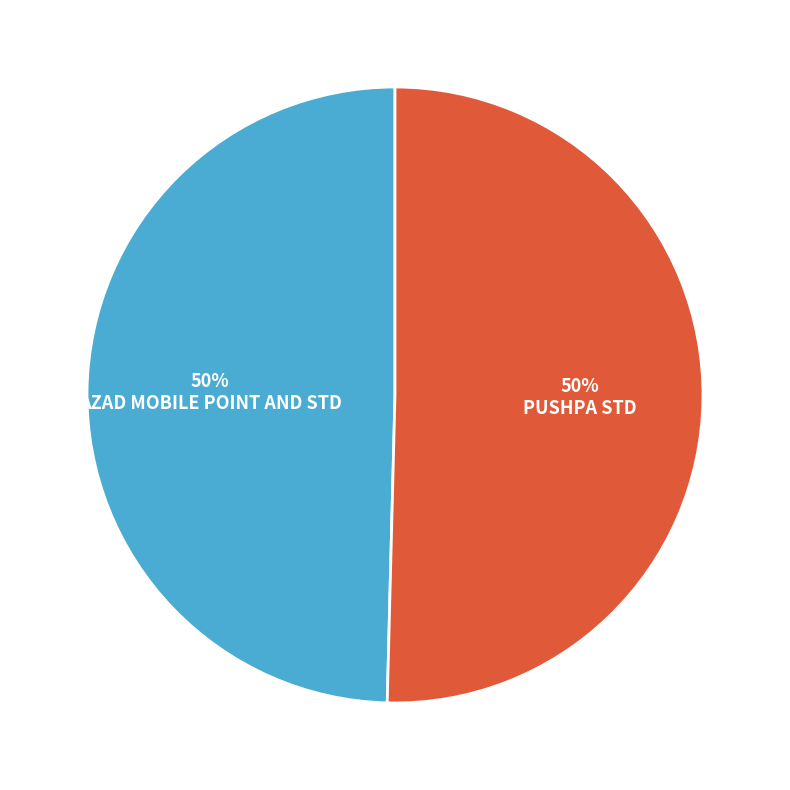

To the nearest percent, what is the combined percentage of PUSHPA STD and AZAD MOBILE POINT AND STD?

100%